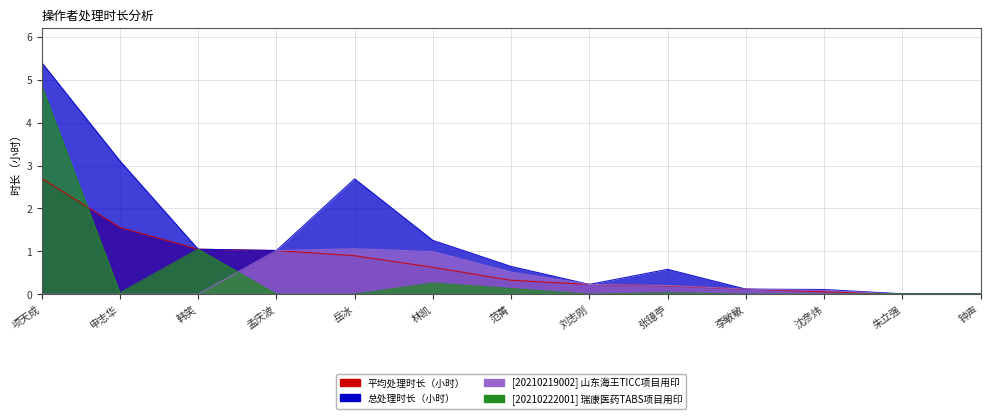

In [20210219002] 山东海王TICC项目用印, how many points are higher than both neighbors (excluding endpoints)?

1